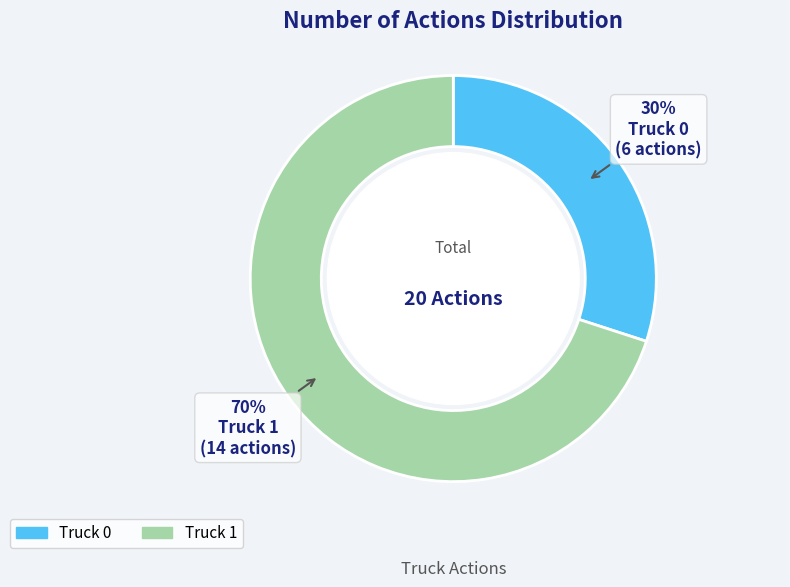

How many segments does this pie chart have?

2